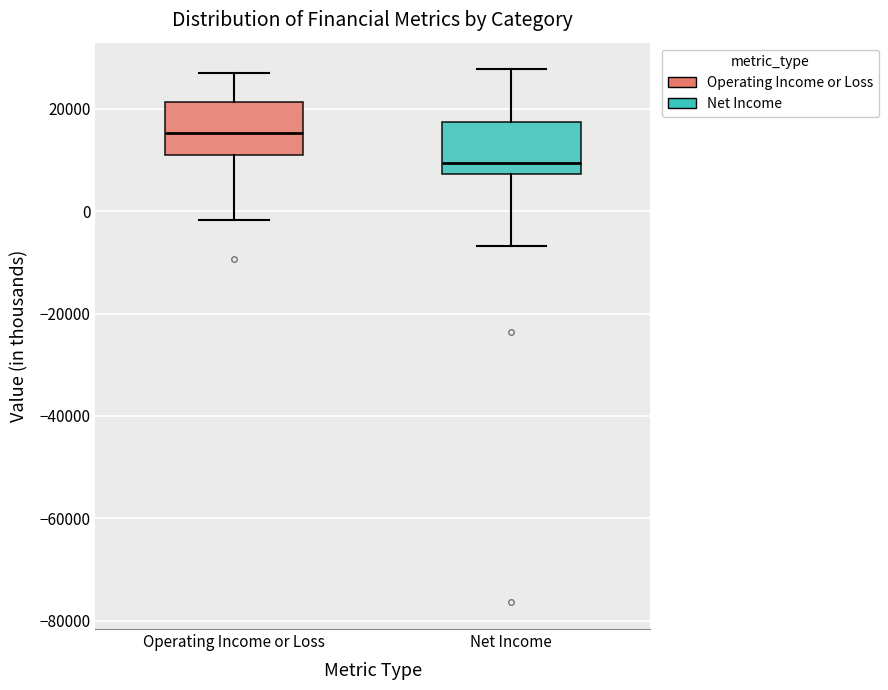

Which box has the highest median line?

Operating Income or Loss